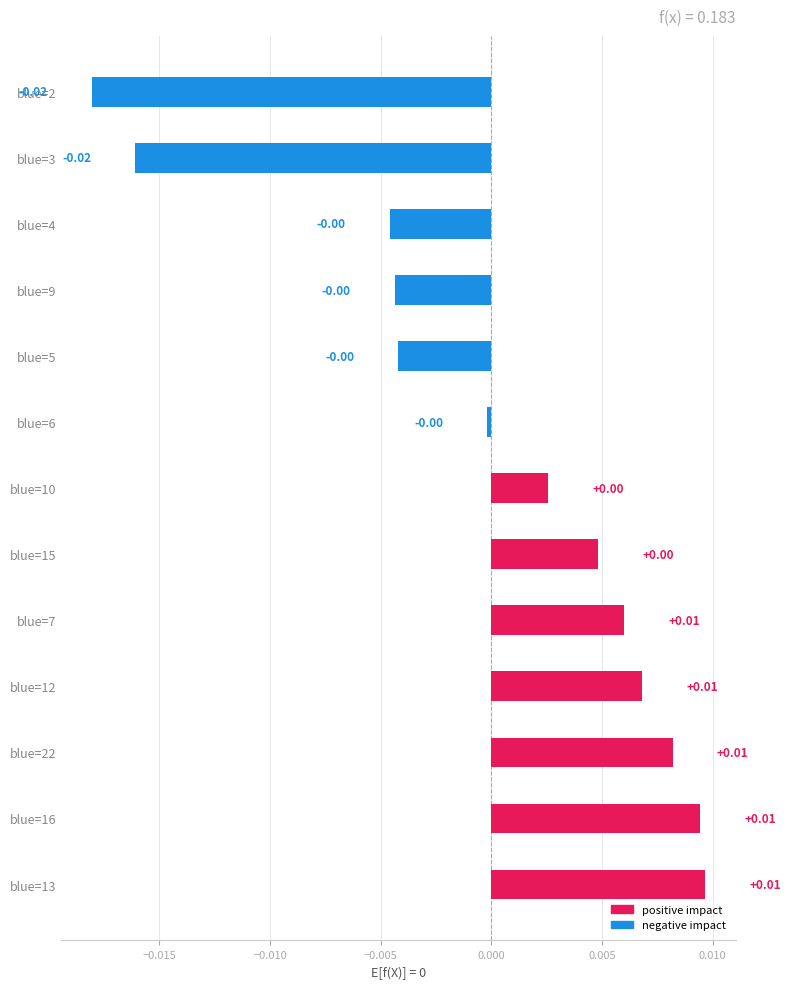

Count the number of values greater than 0.

7